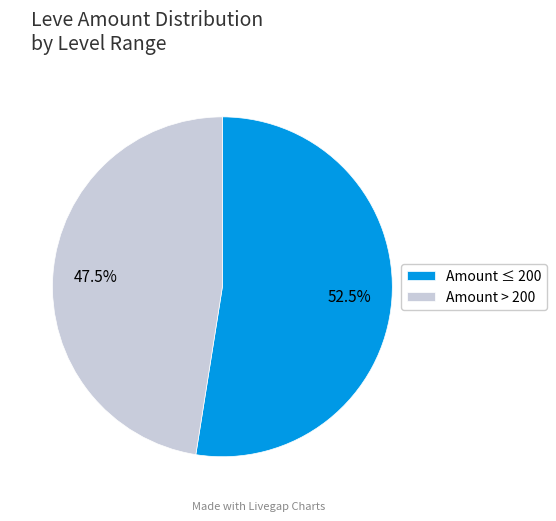

How many slices are in this pie chart?

2